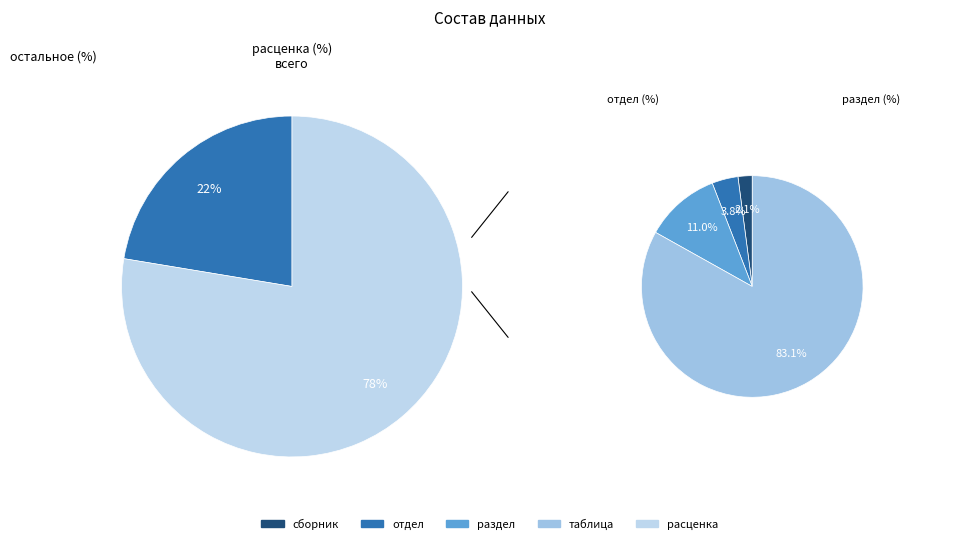

Is it true that отдел is 1% of the pie?

True